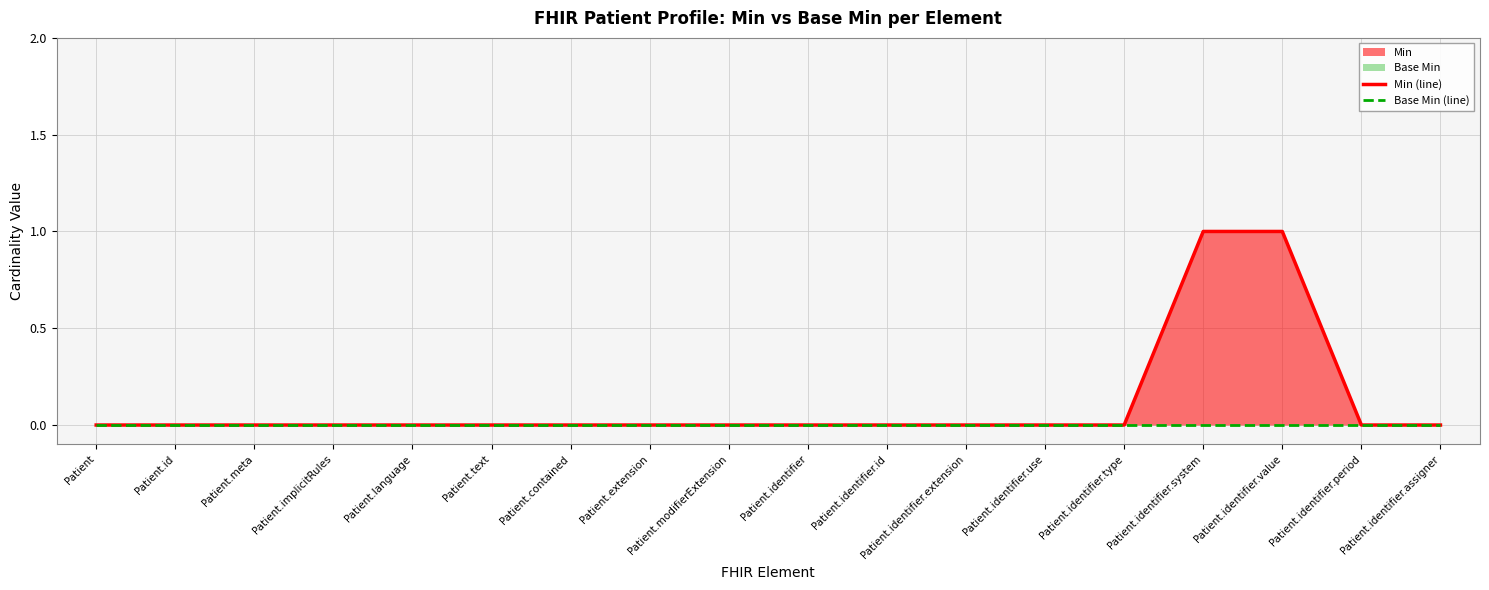

True or false: Min (line) has a value of 0 at Patient.meta.

True